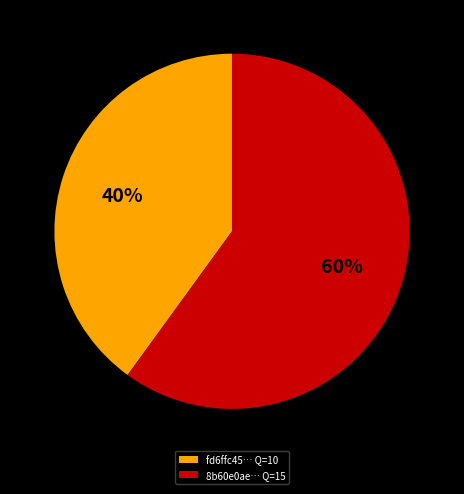

To the nearest percent, what portion does fd6ffc45… Q=10 represent?

40%